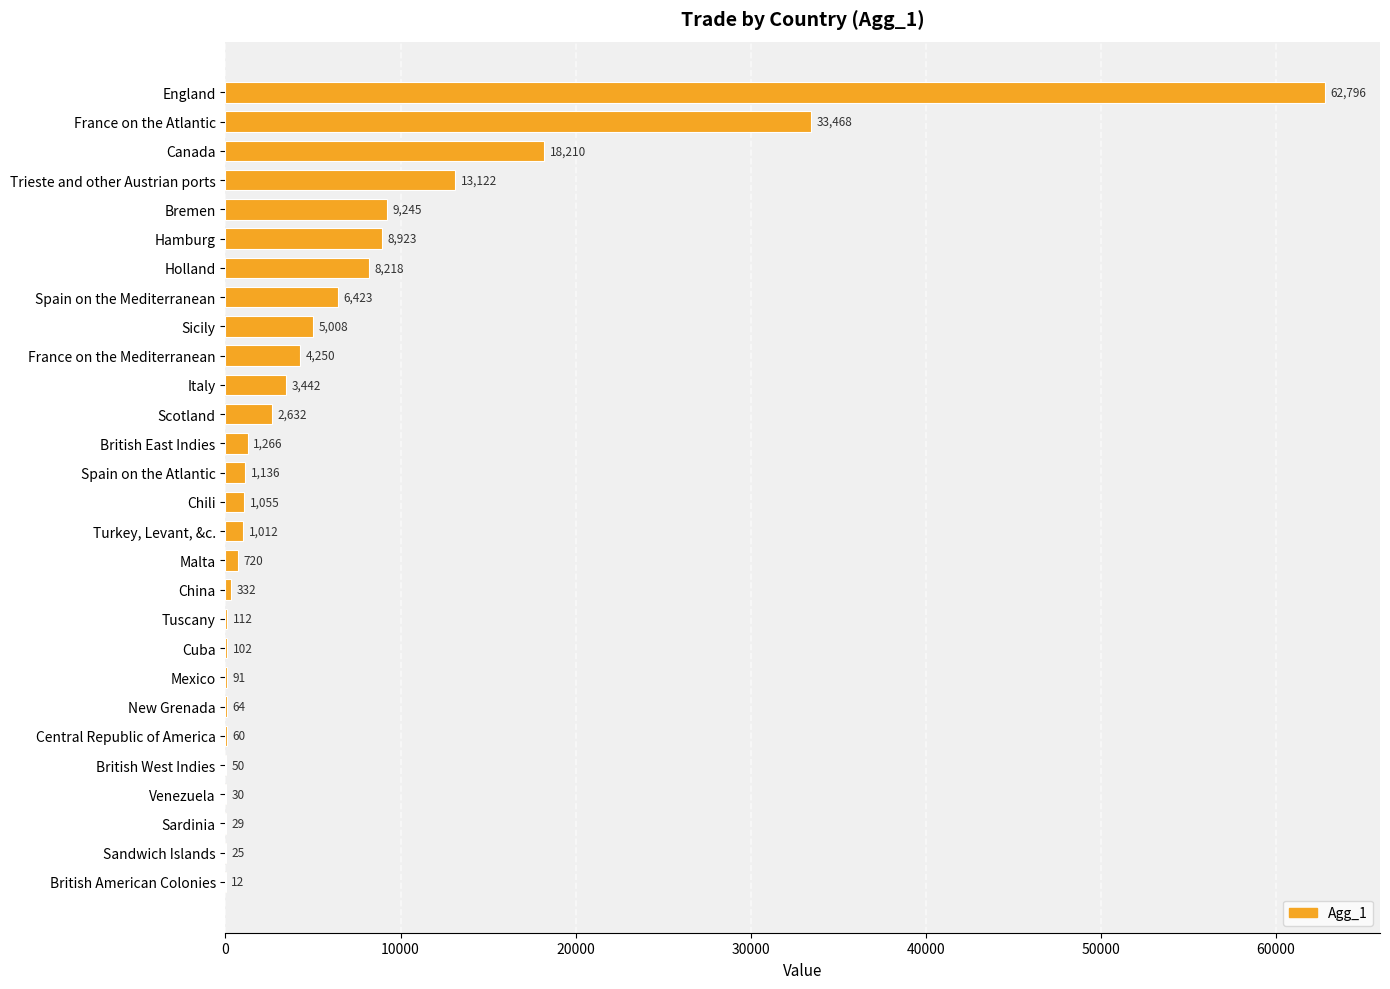

How many series are shown in this chart?

1